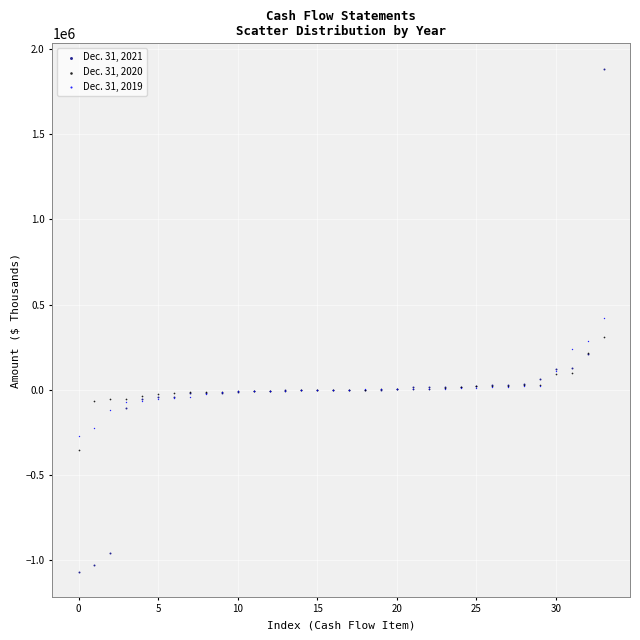

Which series has the largest Y range (max minus min)?

Dec. 31, 2021